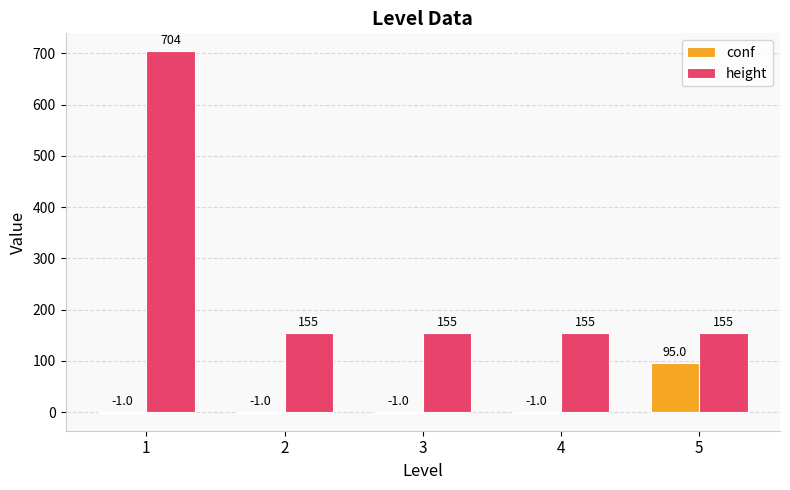

True or false: height has a value of 343 at 1.

False